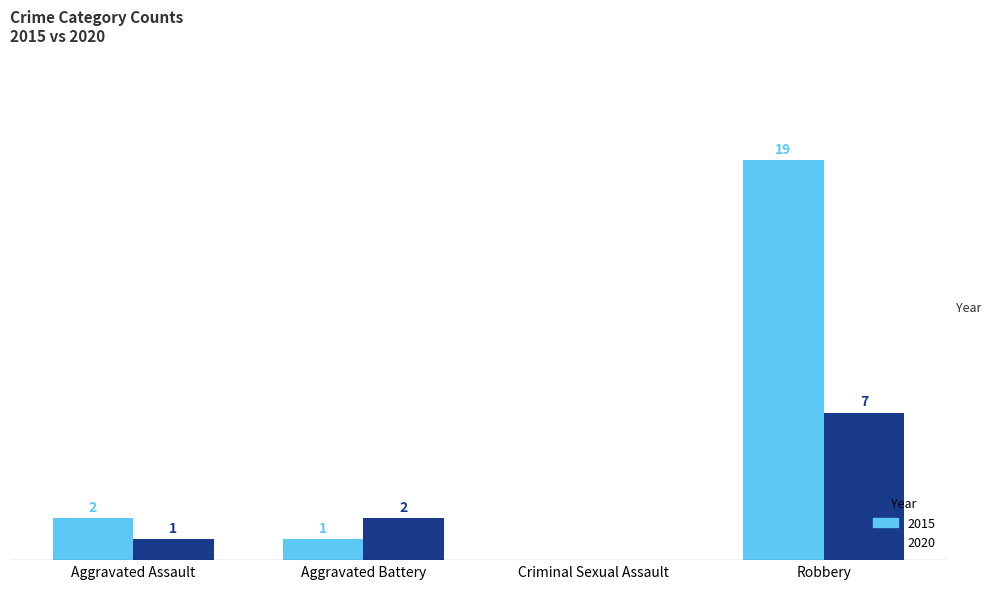

What are all the series names shown in the legend?

2015, 2020